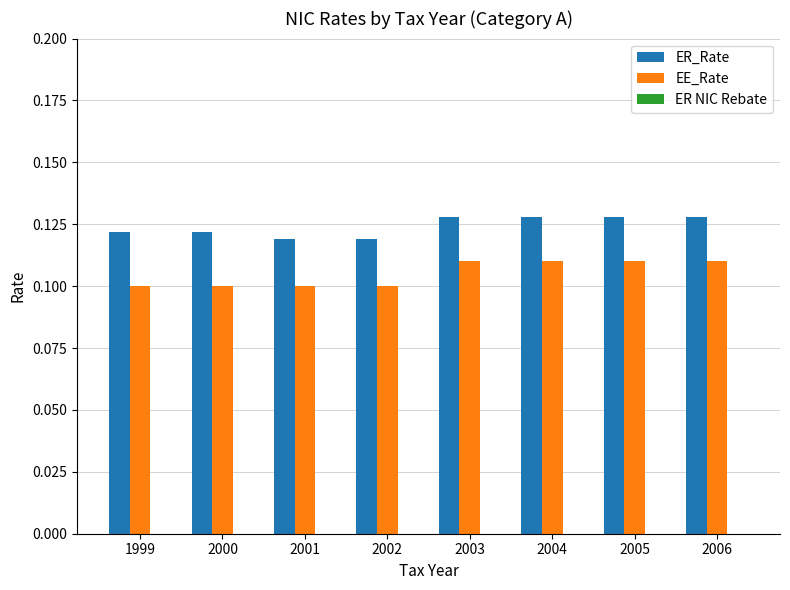

True or false: ER_Rate has a value of 0.1 at 2004.

True